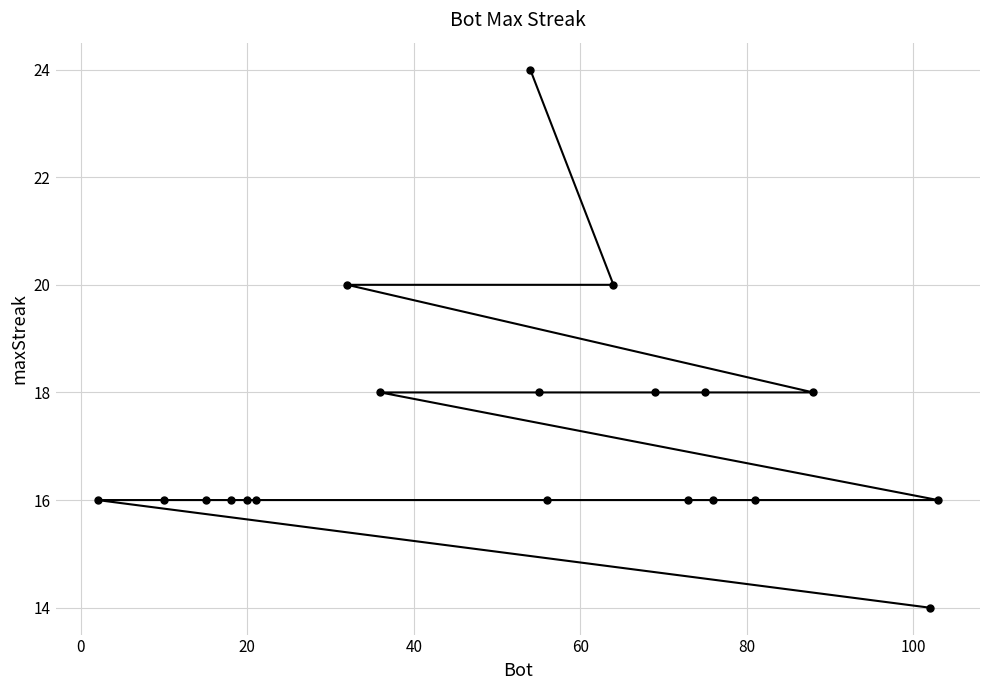

What is the value of the 17th point from the left?

16